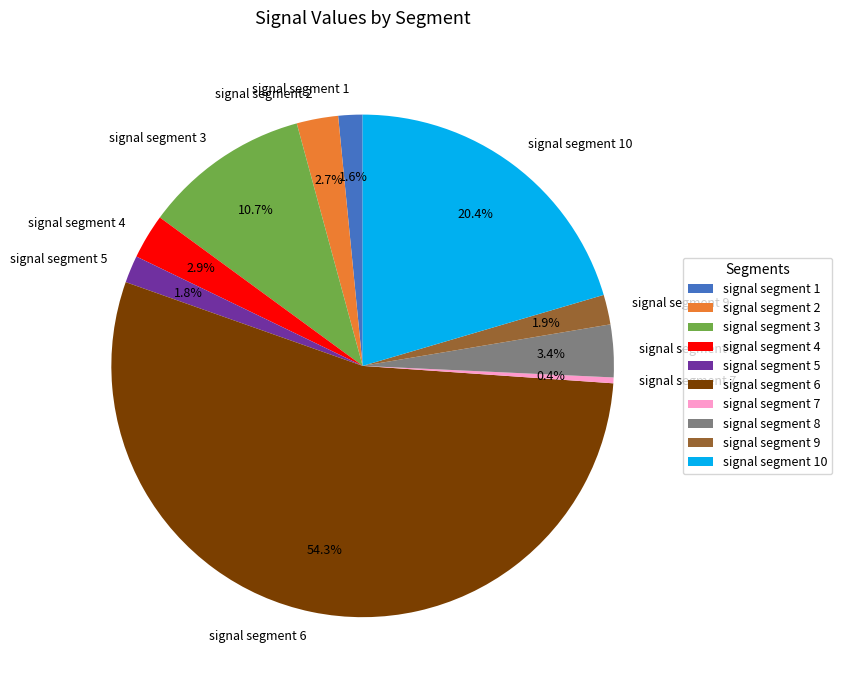

The signal segment 10 slice represents 20% of the pie. True or false?

True